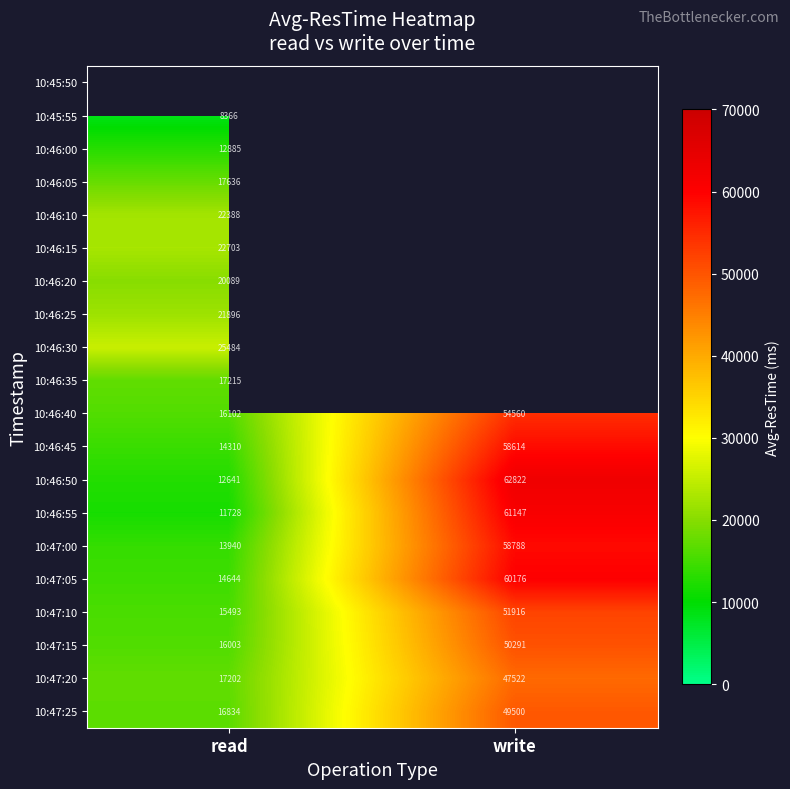

At which label does 10:47:20 reach its peak?

write